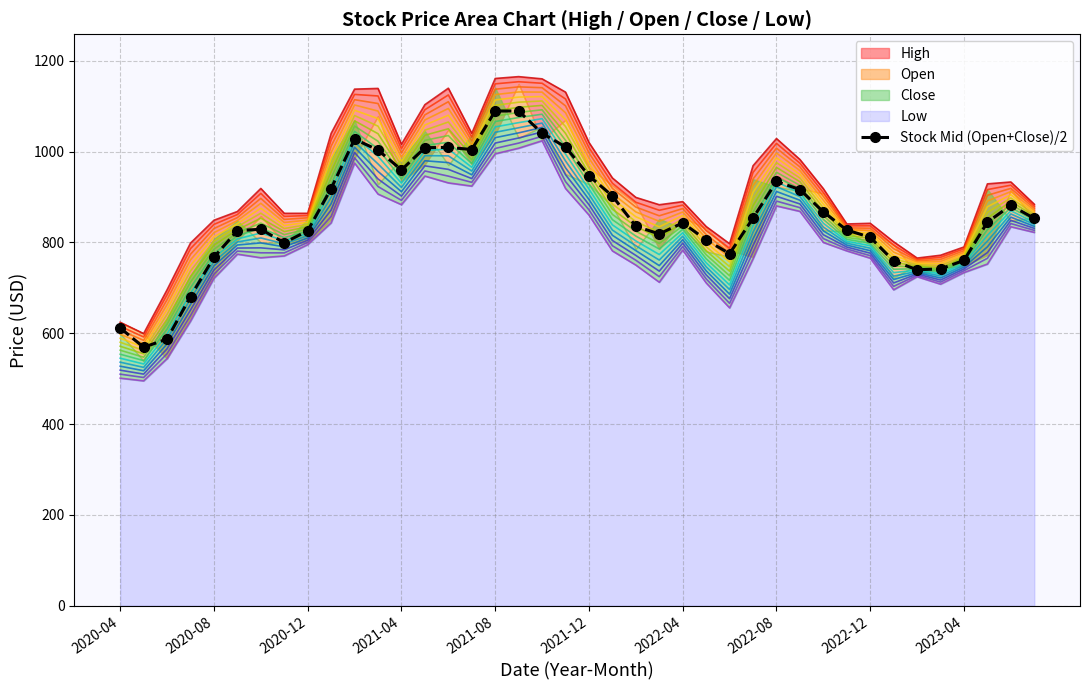

The value at 39 is 1427.6. True or false?

False